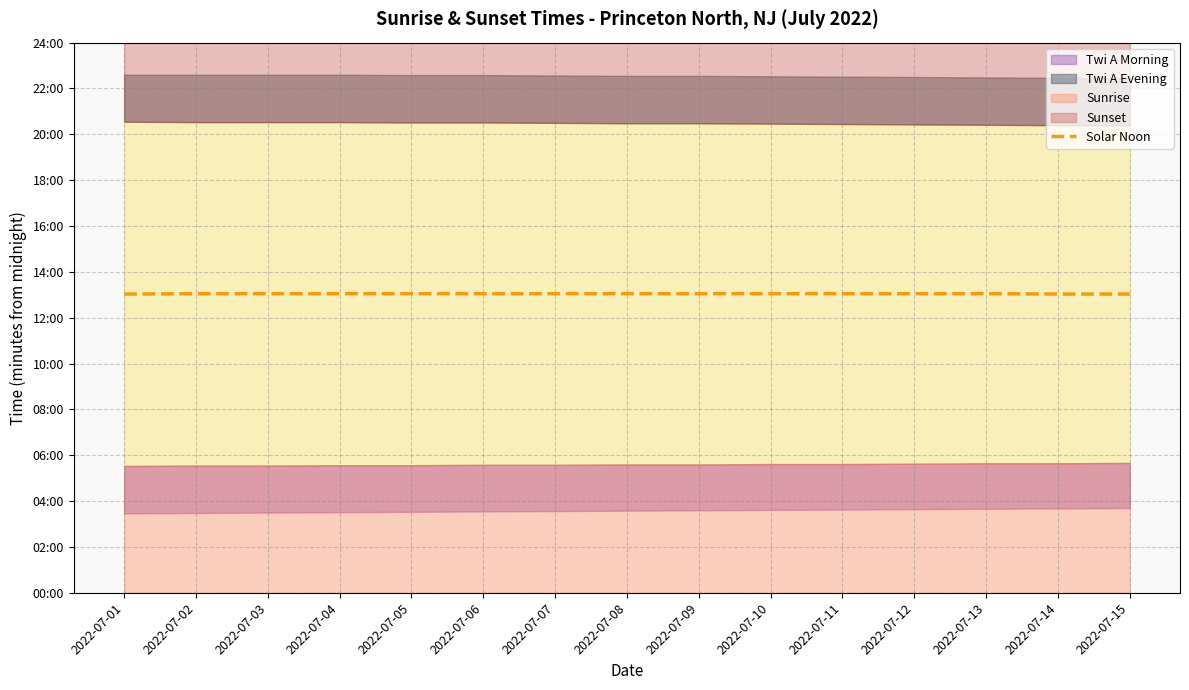

Is it true that the value at 2022-07-13 is 389?

False